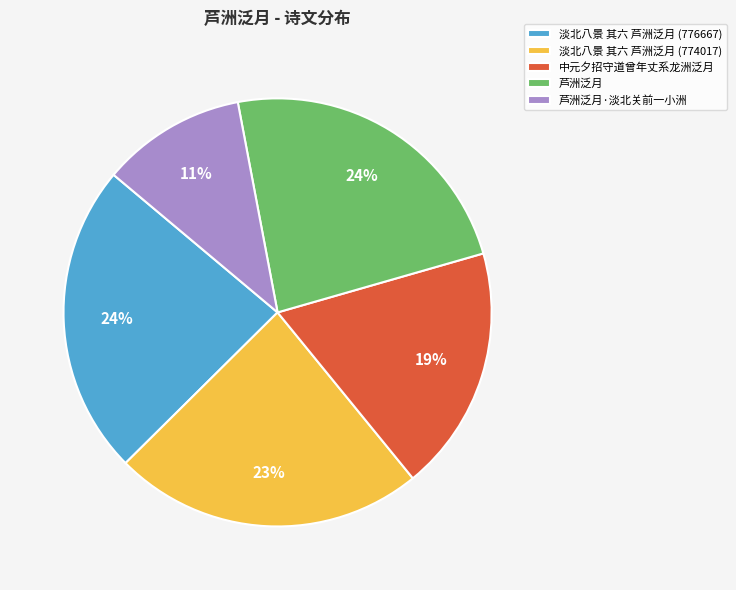

Is the sum of 芦洲泛月·淡北关前一小洲 and 中元夕招守道曾年丈系龙洲泛月 greater than half?

No